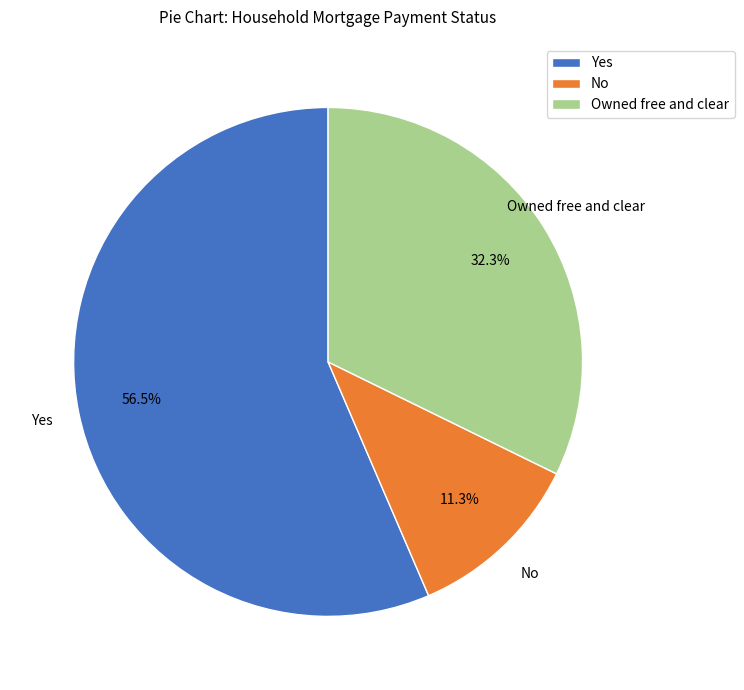

What is the majority slice?

Yes